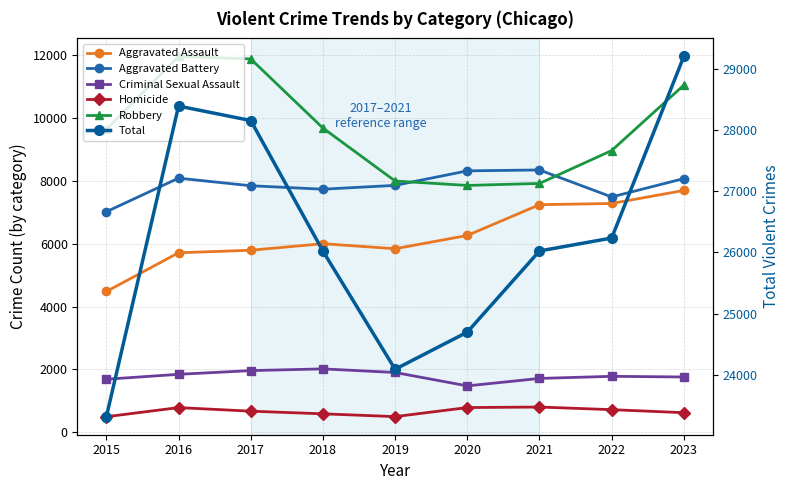

What is the value of the Total point at the 7th from the left?

26025